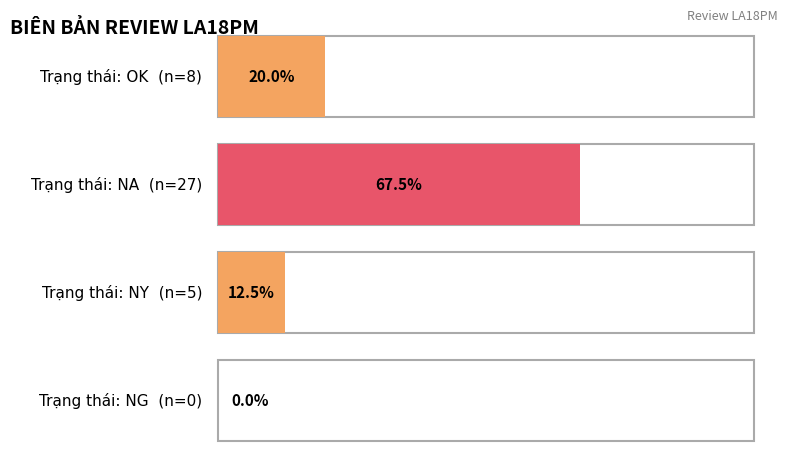

The value at OK is 4. True or false?

False